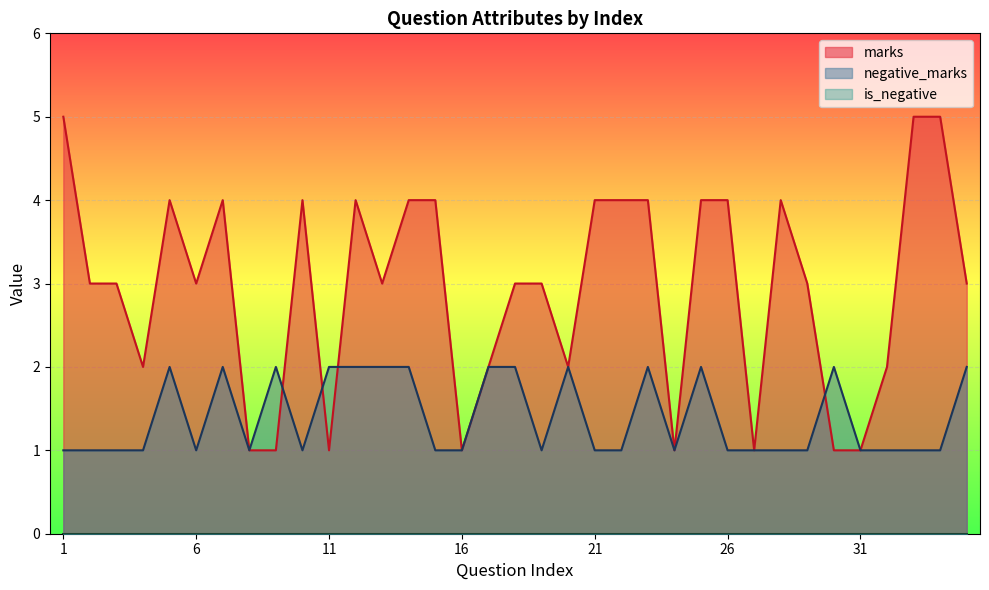

List the series in order of their peak value, lowest first.

negative_marks, marks